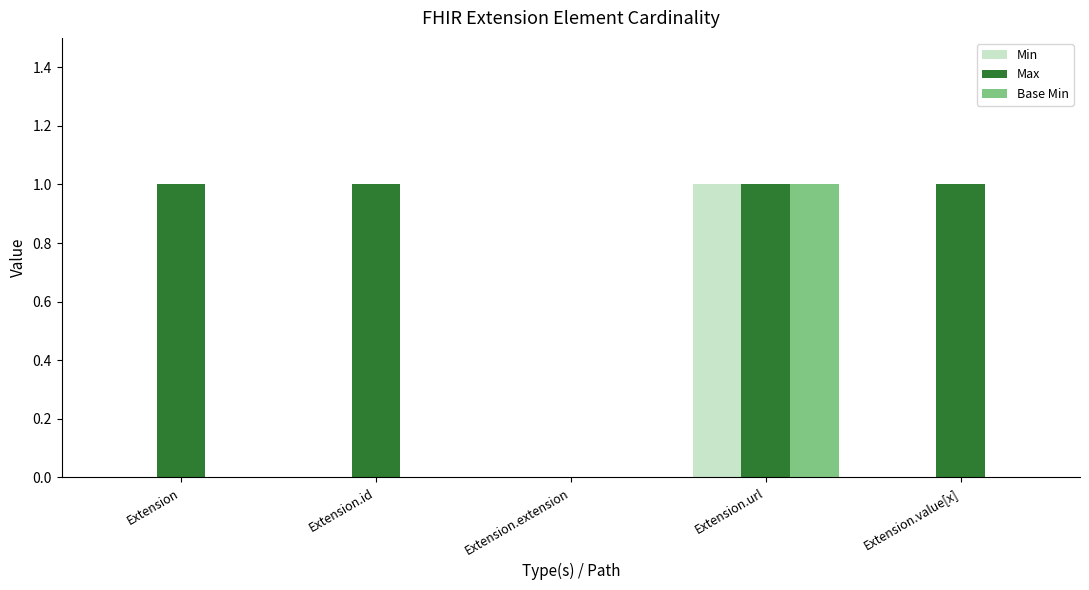

Is it true that Max equals 2 at Extension.value[x]?

False